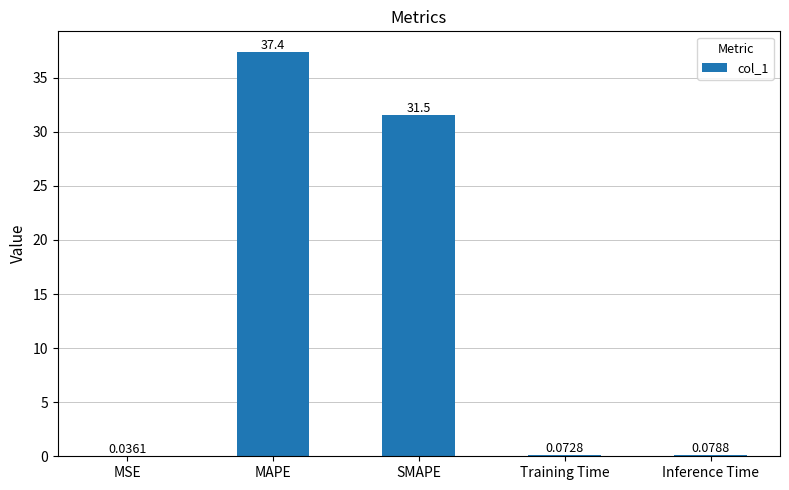

Between MSE and Training Time, which is larger?

Training Time